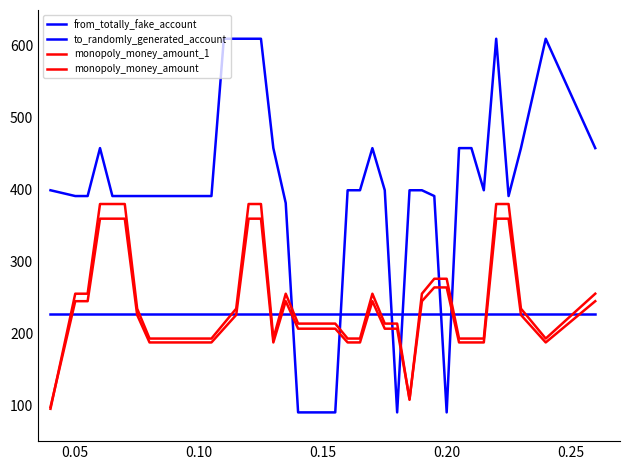

At how many categories does at least one series exceed 197?

40